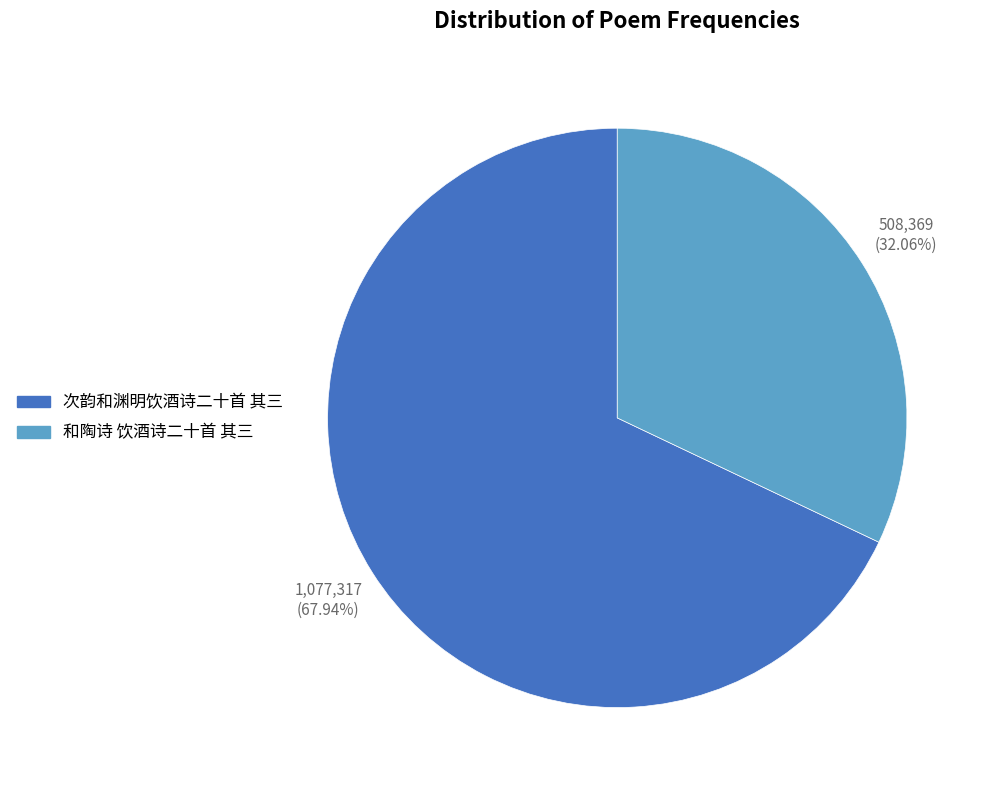

Combined, do 和陶诗 饮酒诗二十首 其三 and 次韵和渊明饮酒诗二十首 其三 account for over 50%?

Yes